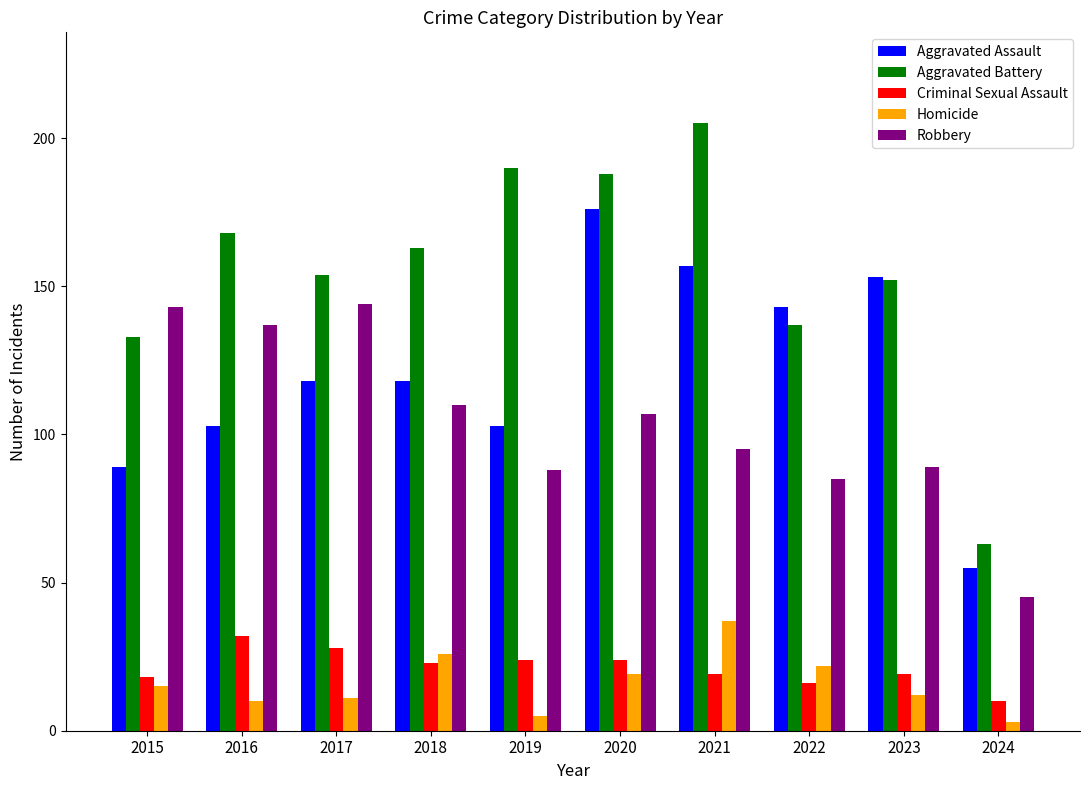

Count the number of categories in the chart.

10